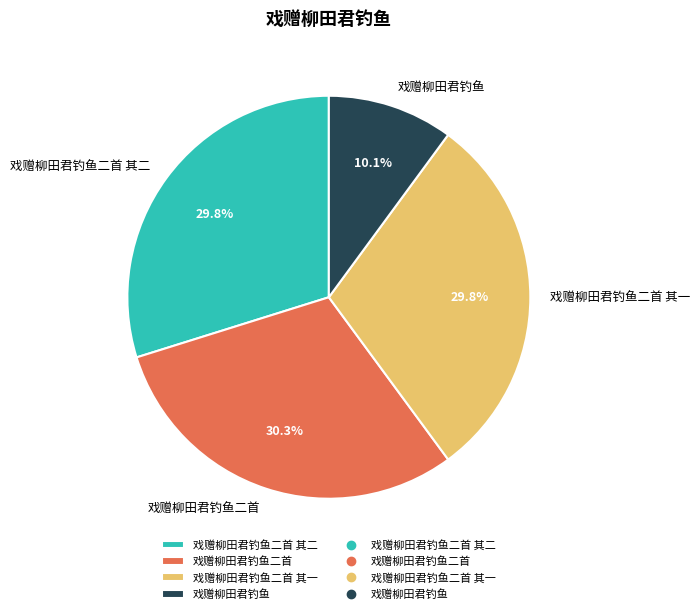

What percentage is the 戏赠柳田君钓鱼 slice, to the nearest percent?

10%